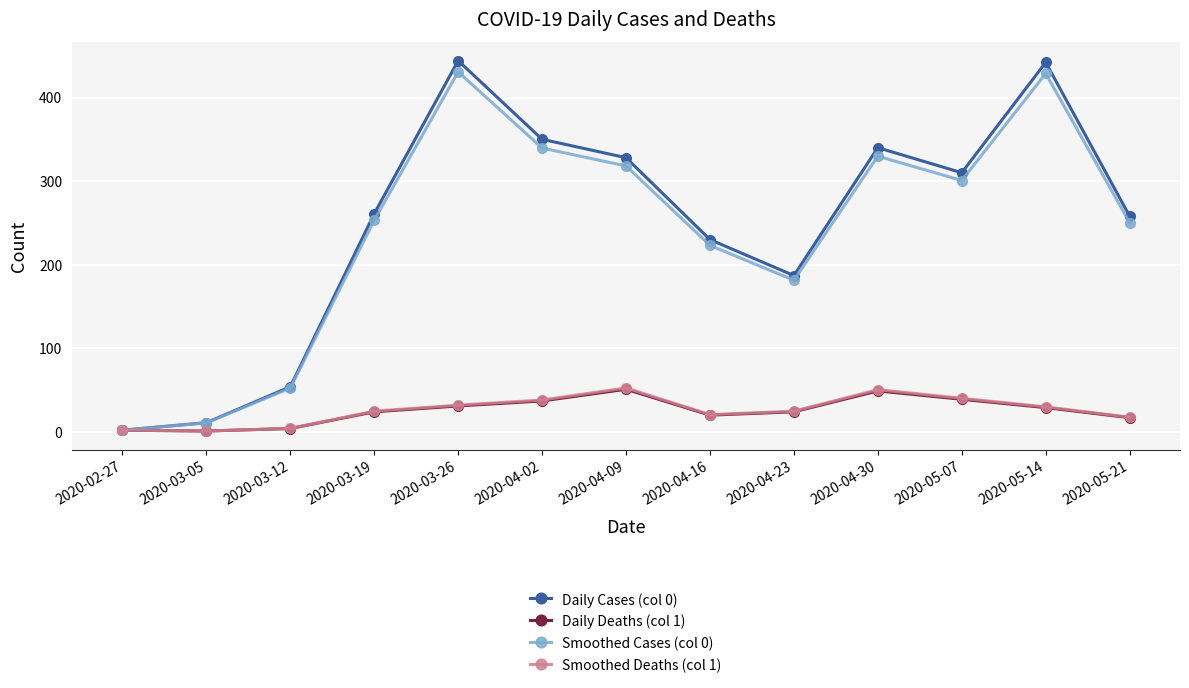

How many values in the Daily Deaths (col 1) series are below 24?

5